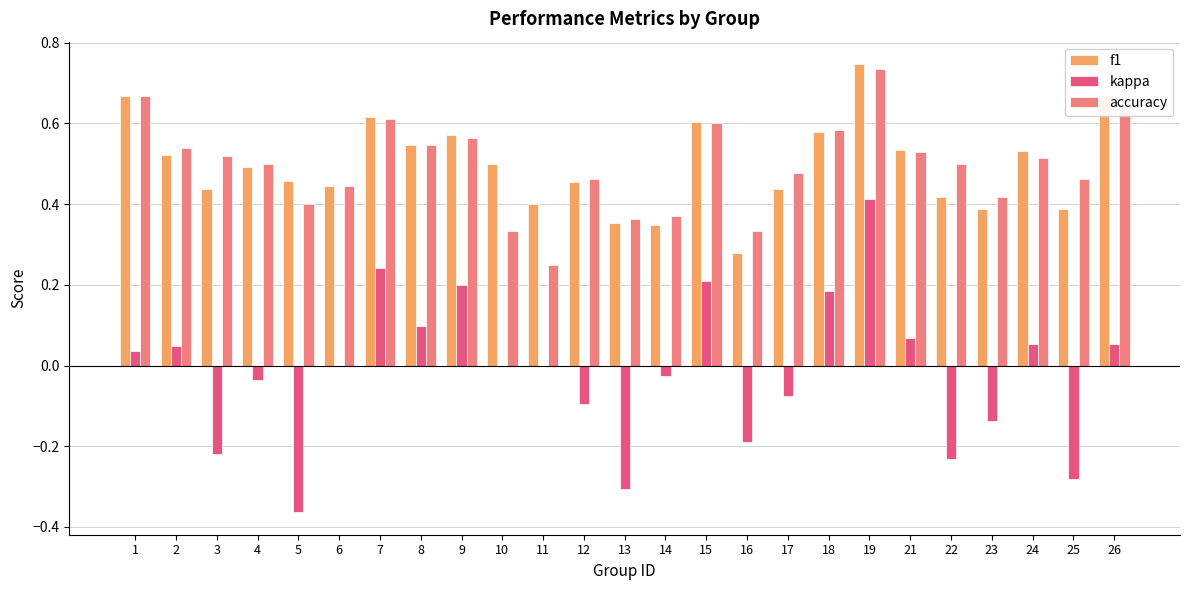

What are all the series names shown in the legend?

f1, kappa, accuracy